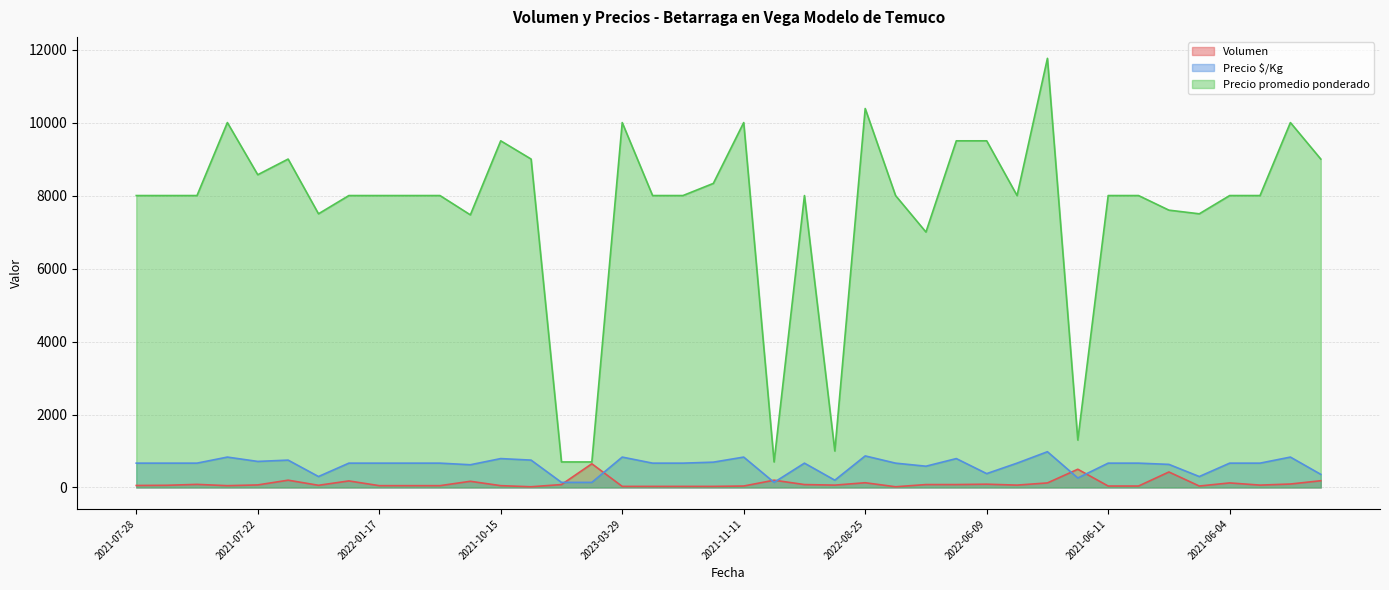

Which category has the highest value in the Precio $/Kg series?

2022-09-15